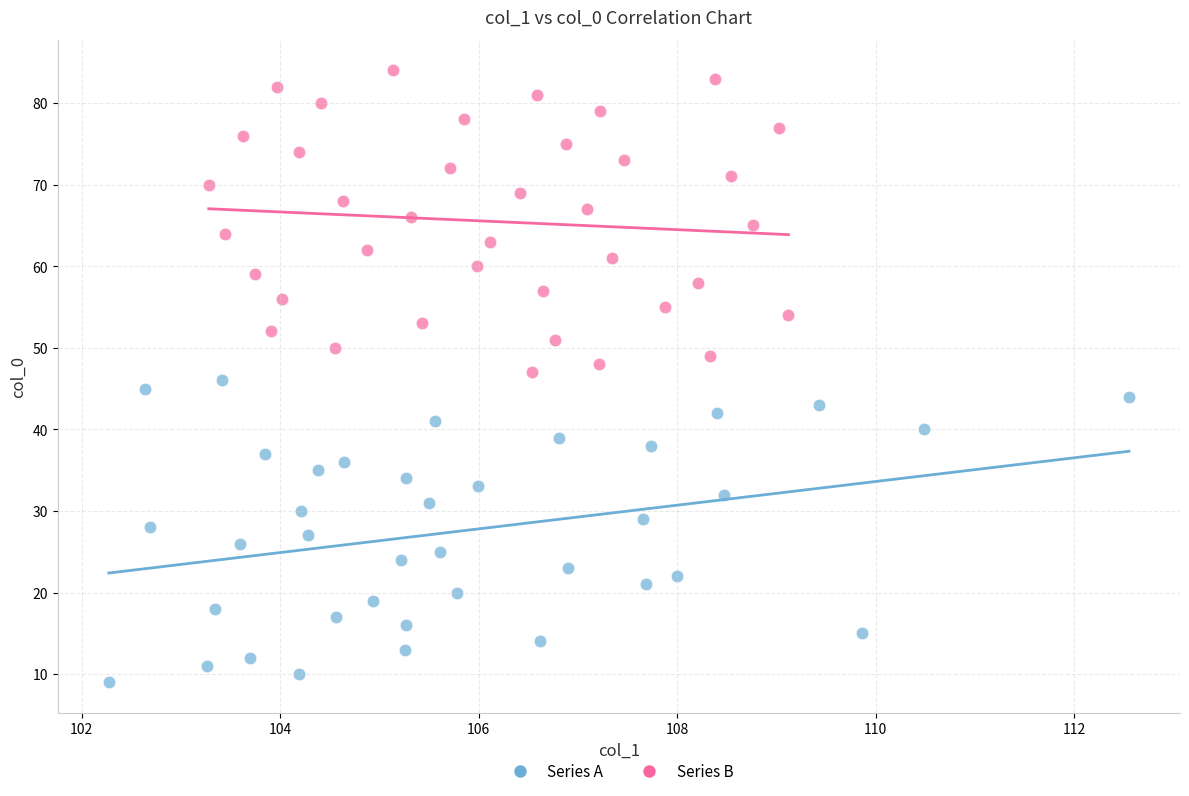

What are all the series names shown in the legend?

Series A, Series B